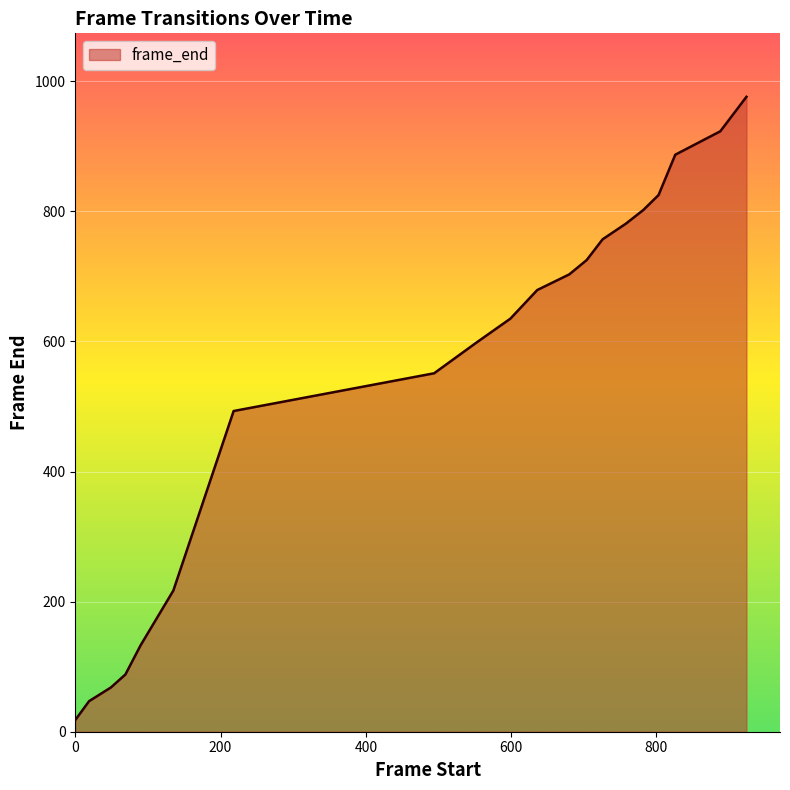

Does the chart display data point markers on the line(s)?

No